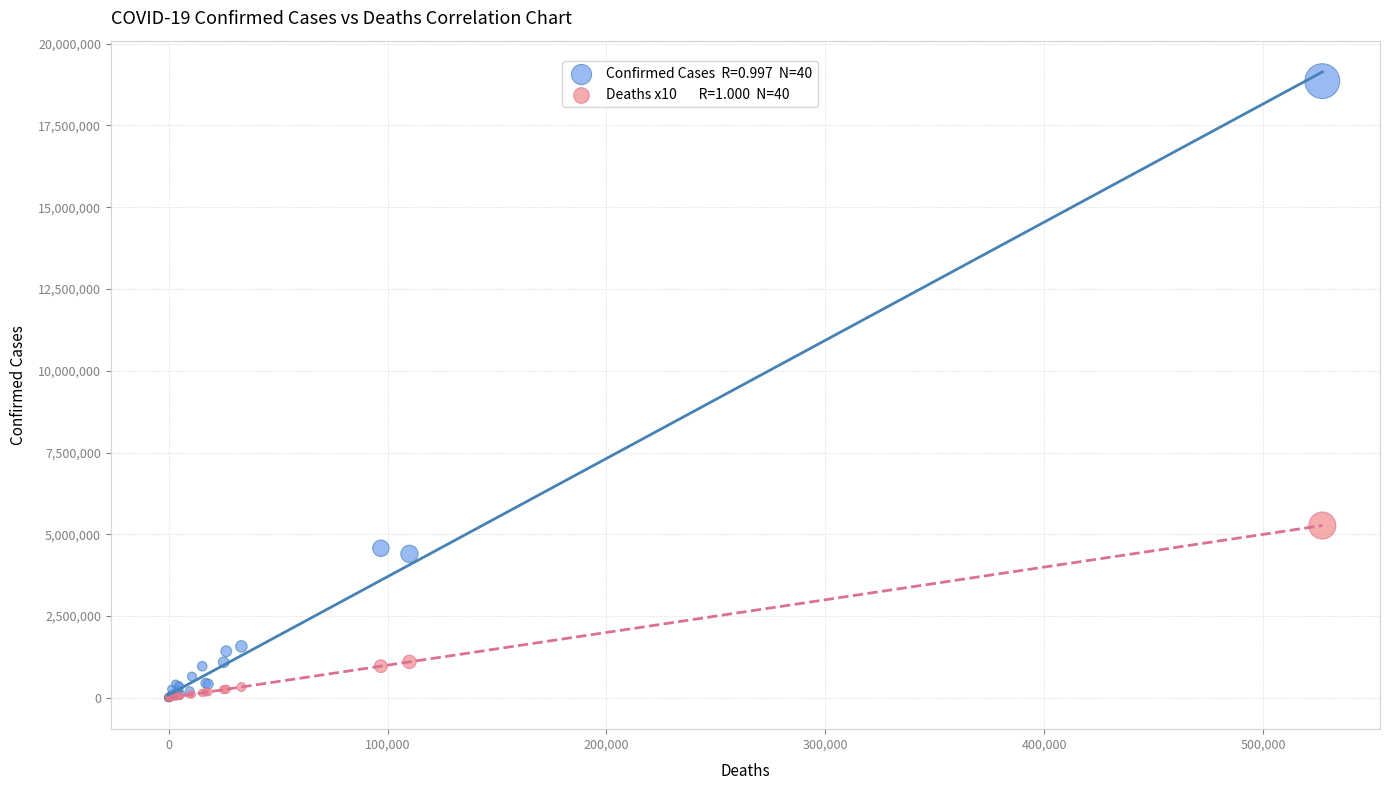

Across all series, what Y value is closest to 9427512?

5268920